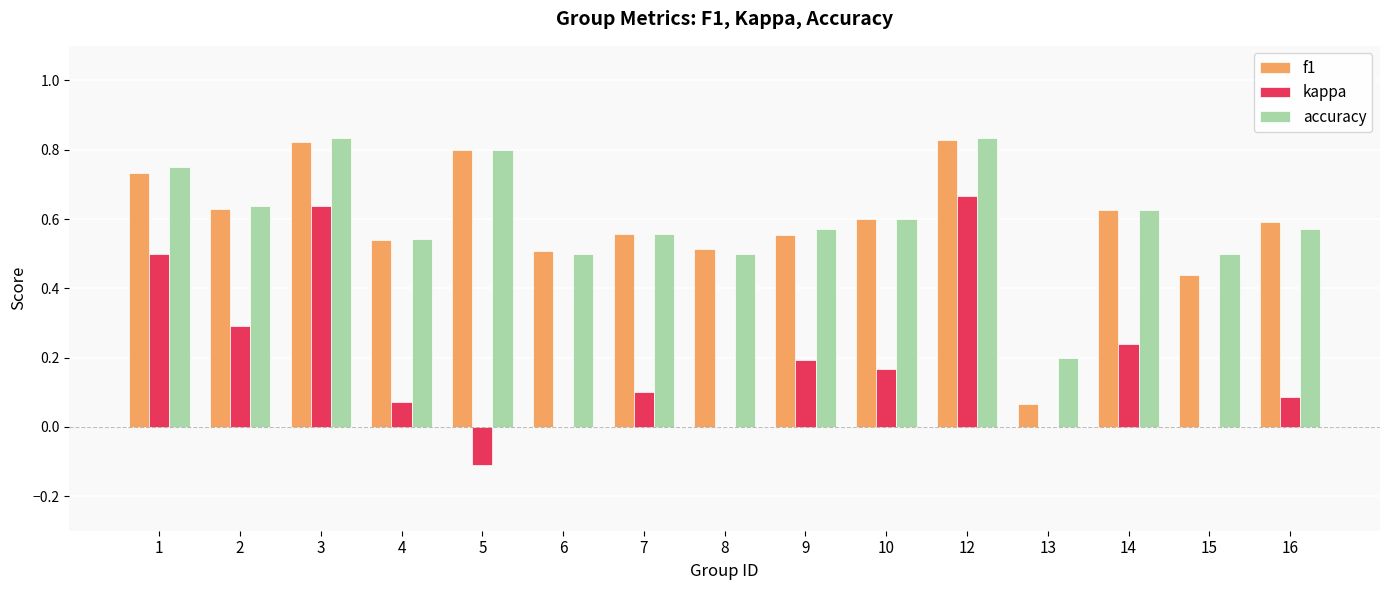

Between 10 and 12, which series saw the biggest shift?

kappa